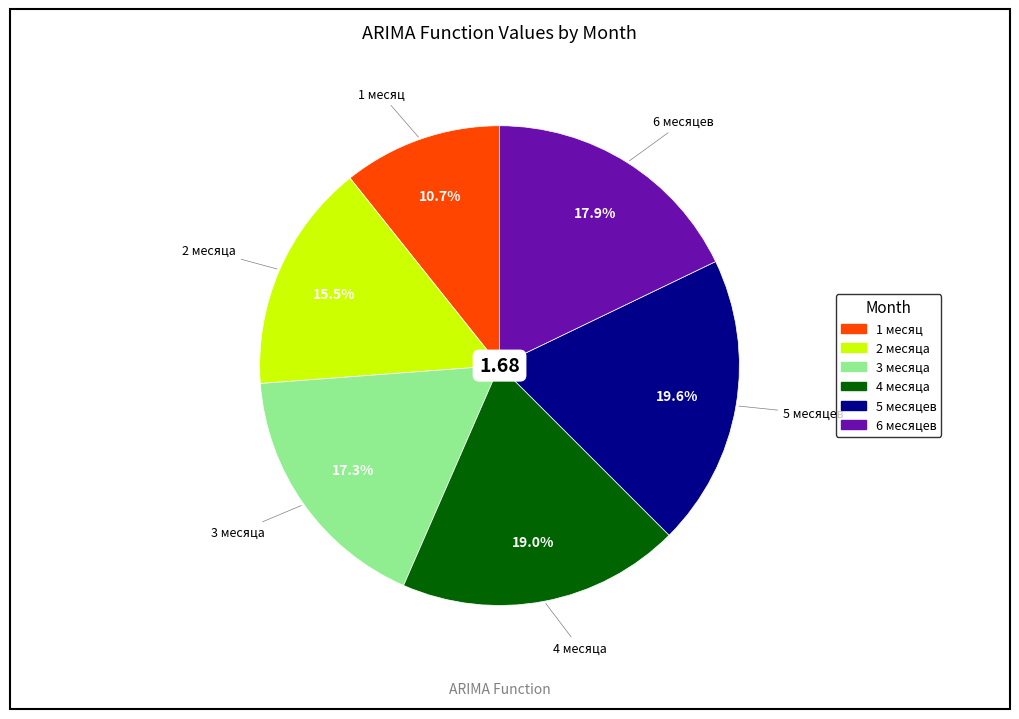

What is the smallest slice in the pie chart?

1 месяц